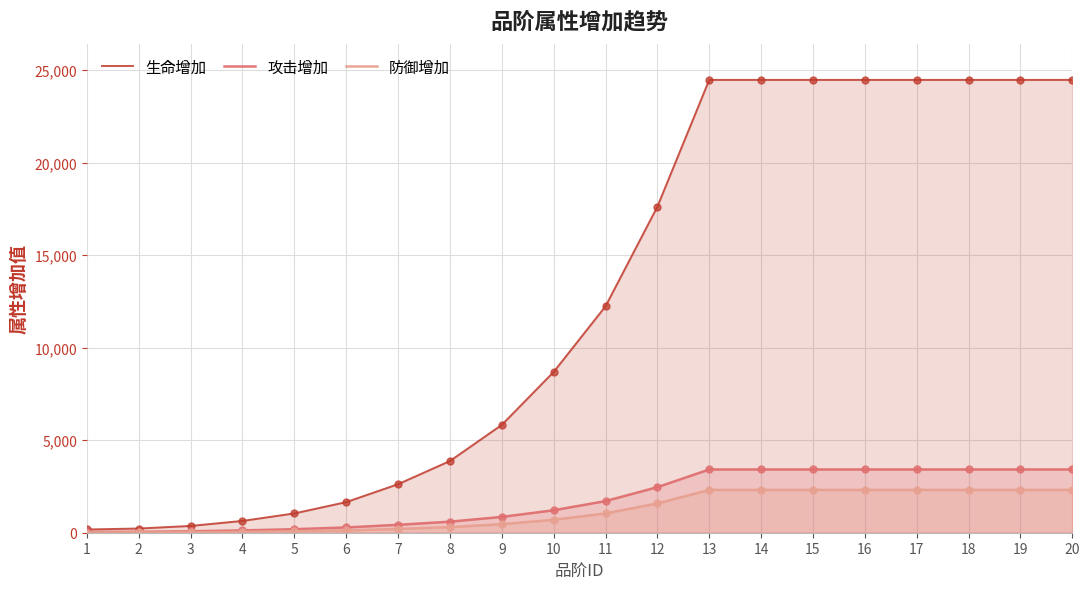

True or false: 攻击增加 has more than 2 interior local peaks.

False